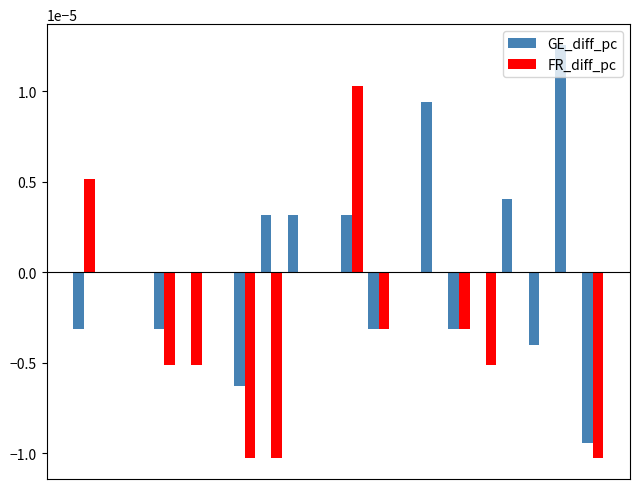

Which series has the largest total across all categories?

GE_diff_pc